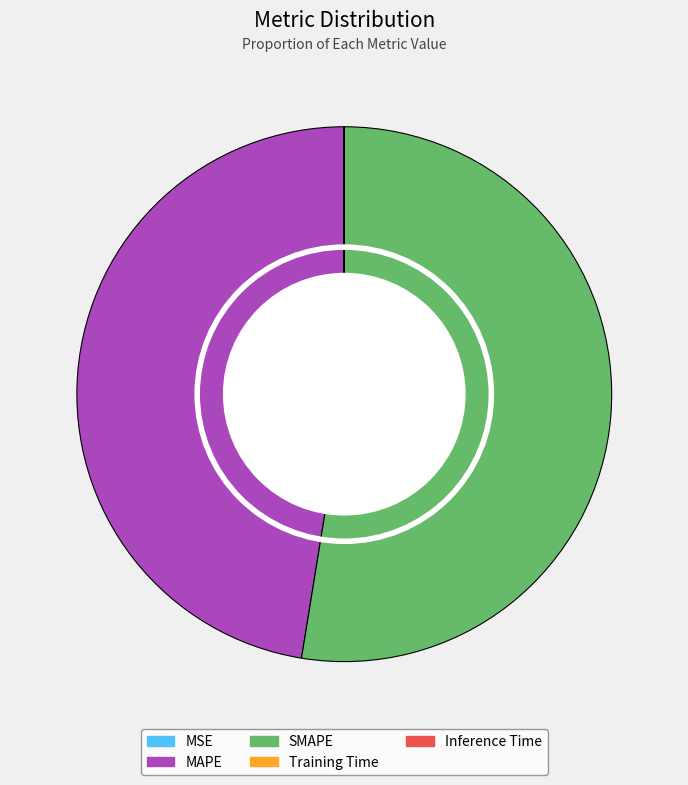

What is the largest slice in the pie chart?

SMAPE